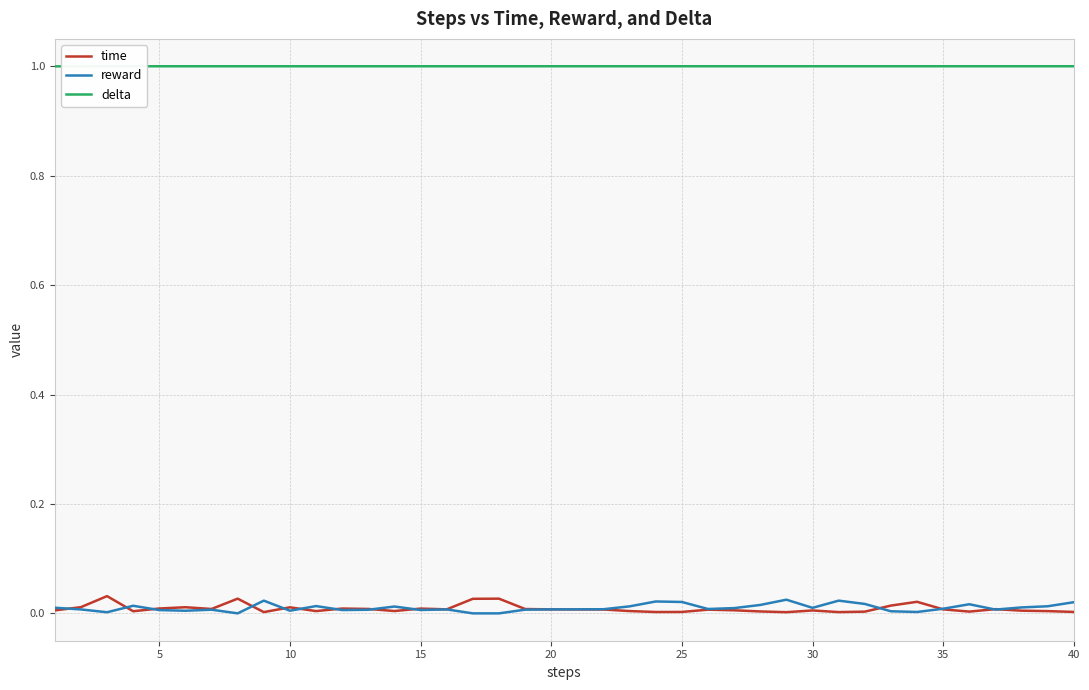

At how many categories does at least one series exceed 0?

40